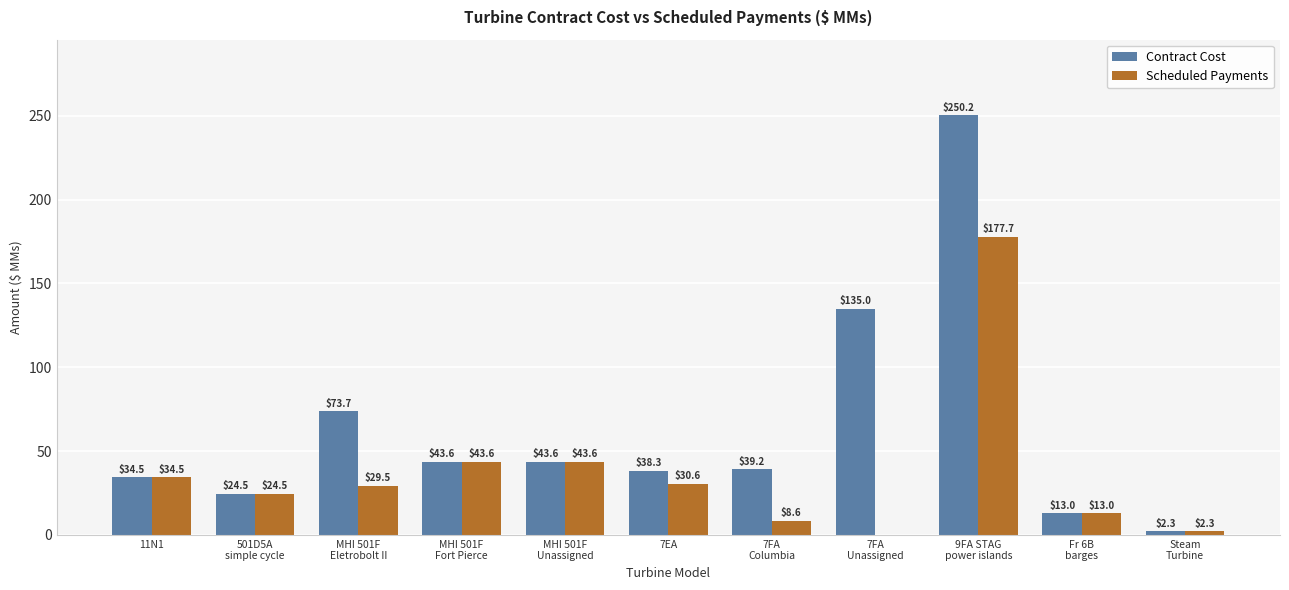

Which series has the largest total across all categories?

Contract Cost